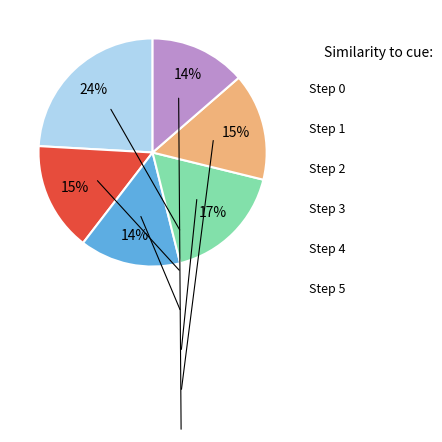

Is there any slice that represents more than half of the pie?

No